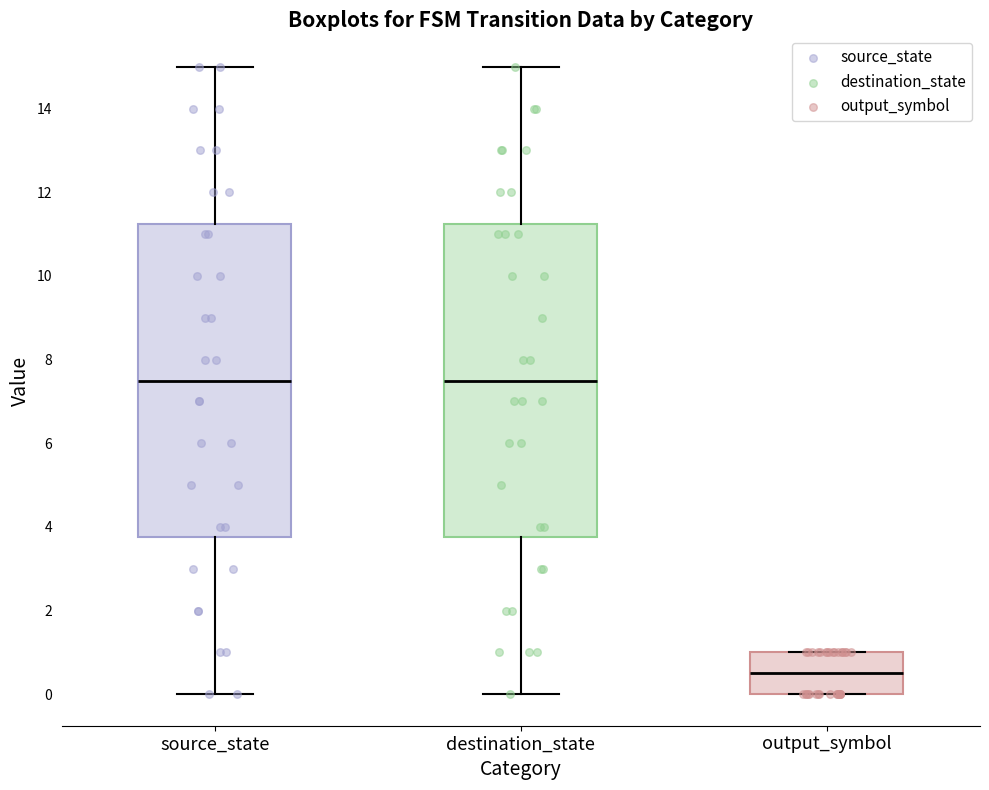

Which box has the lowest median line?

output_symbol